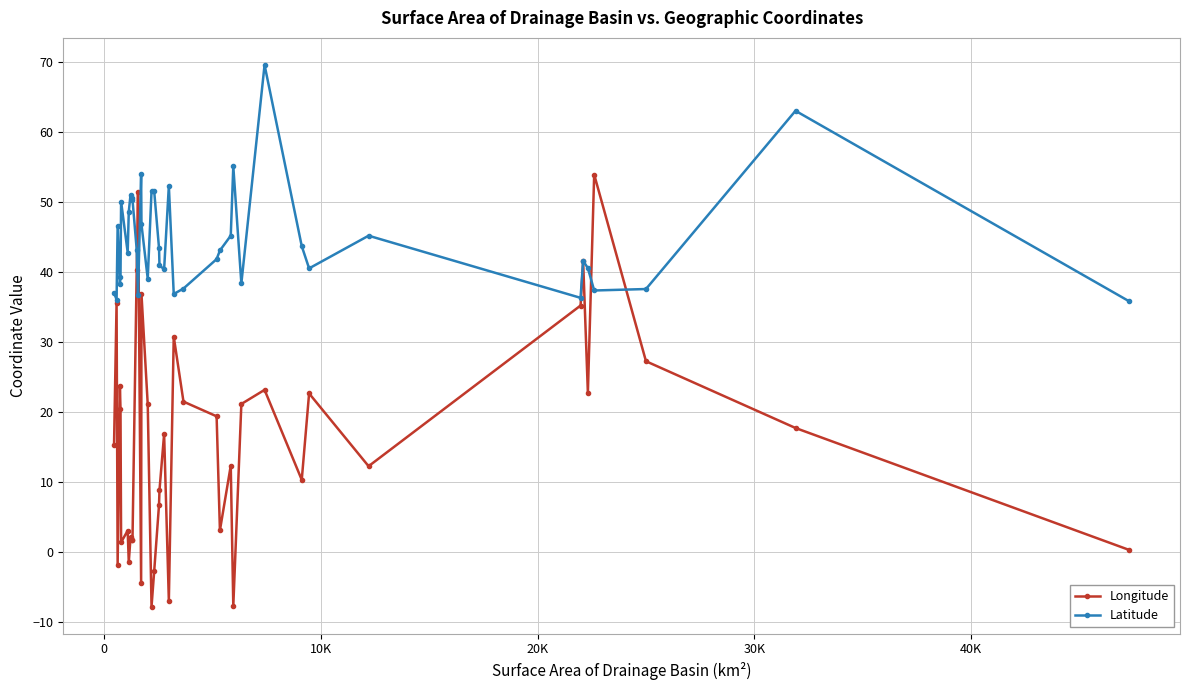

What is the smallest value displayed?

-7.8